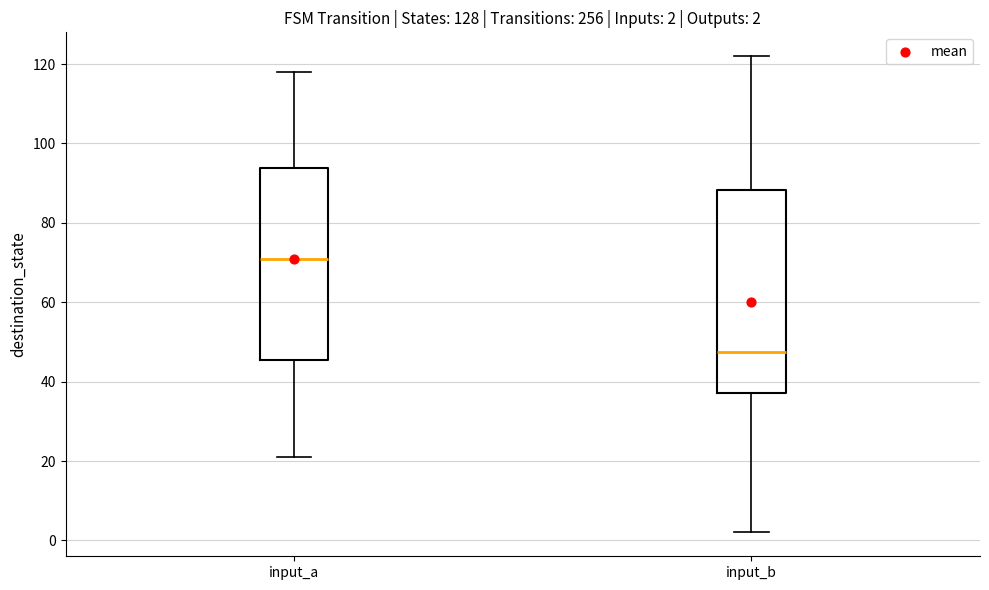

Which box is the tallest, from its lower edge to its upper edge?

input_b